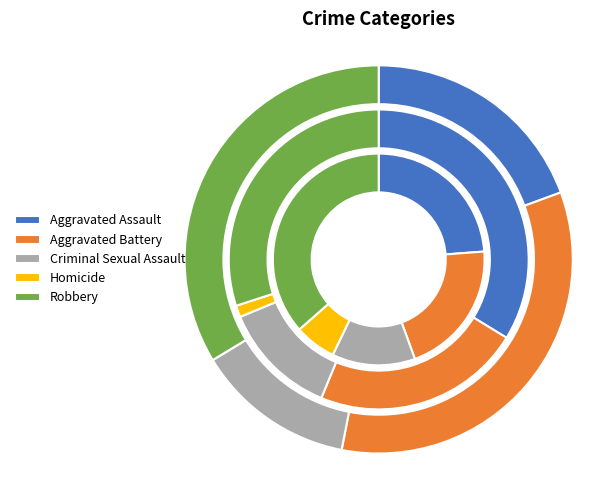

What percentage is NOT represented by Robbery?

66.3%